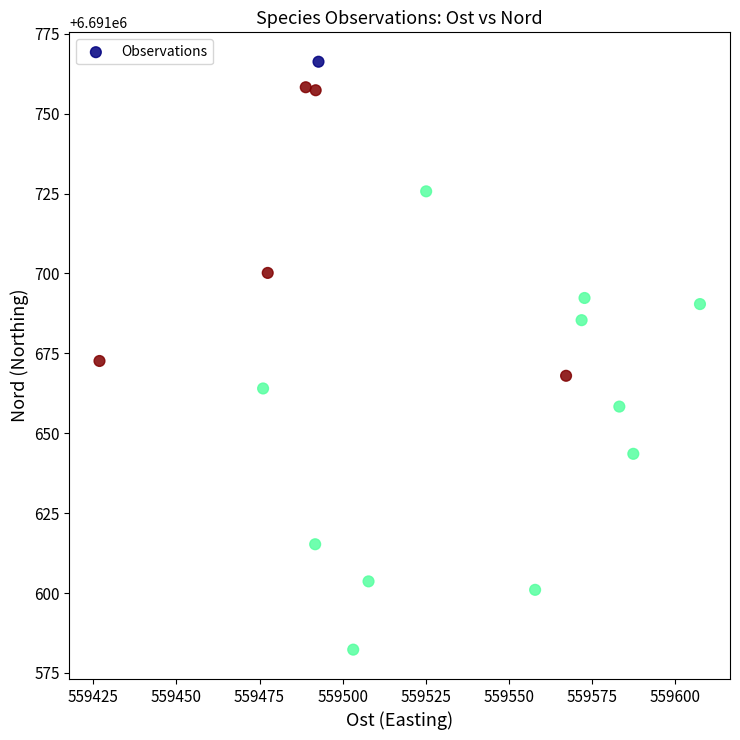

What is the range of X values (max minus min)?

180.7